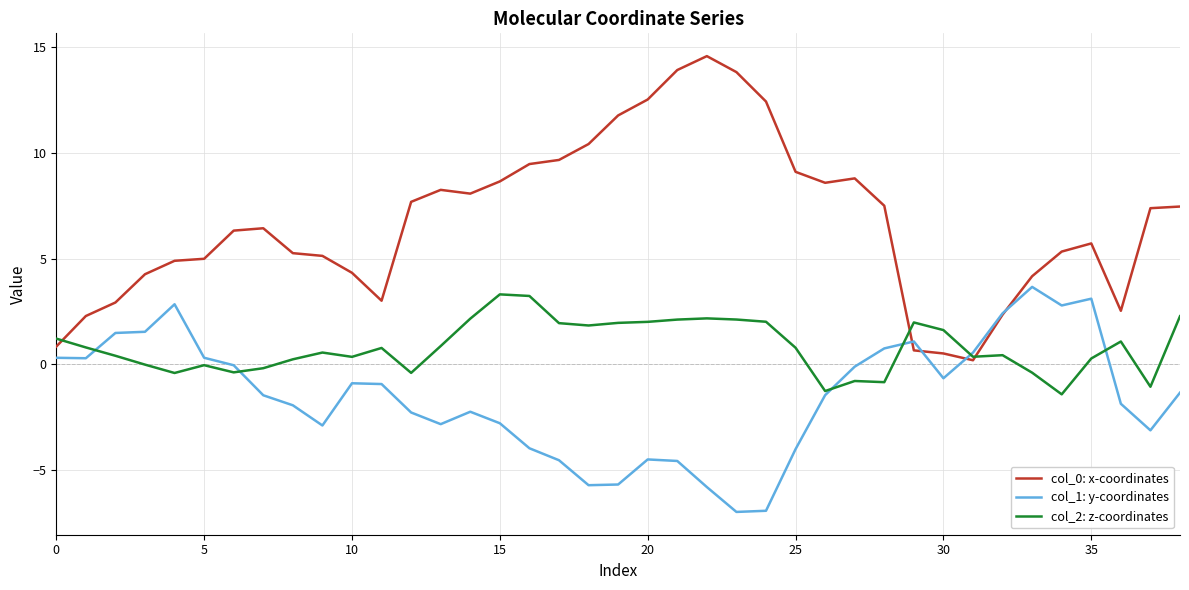

What is the highest value of the col_2: z-coordinates series?

3.3